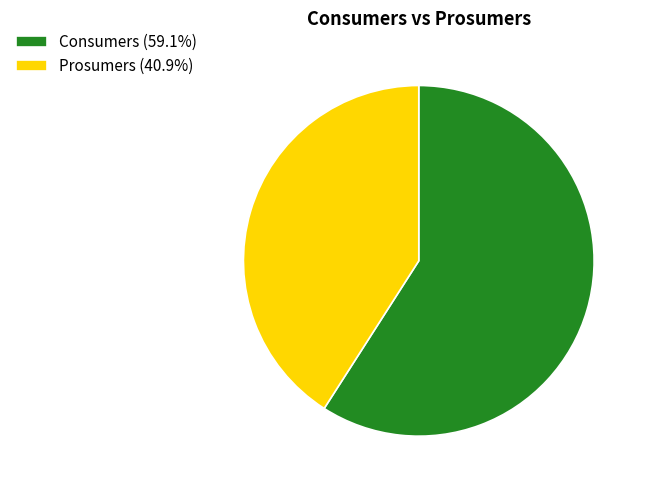

True or false: Consumers accounts for 59% of the total.

True